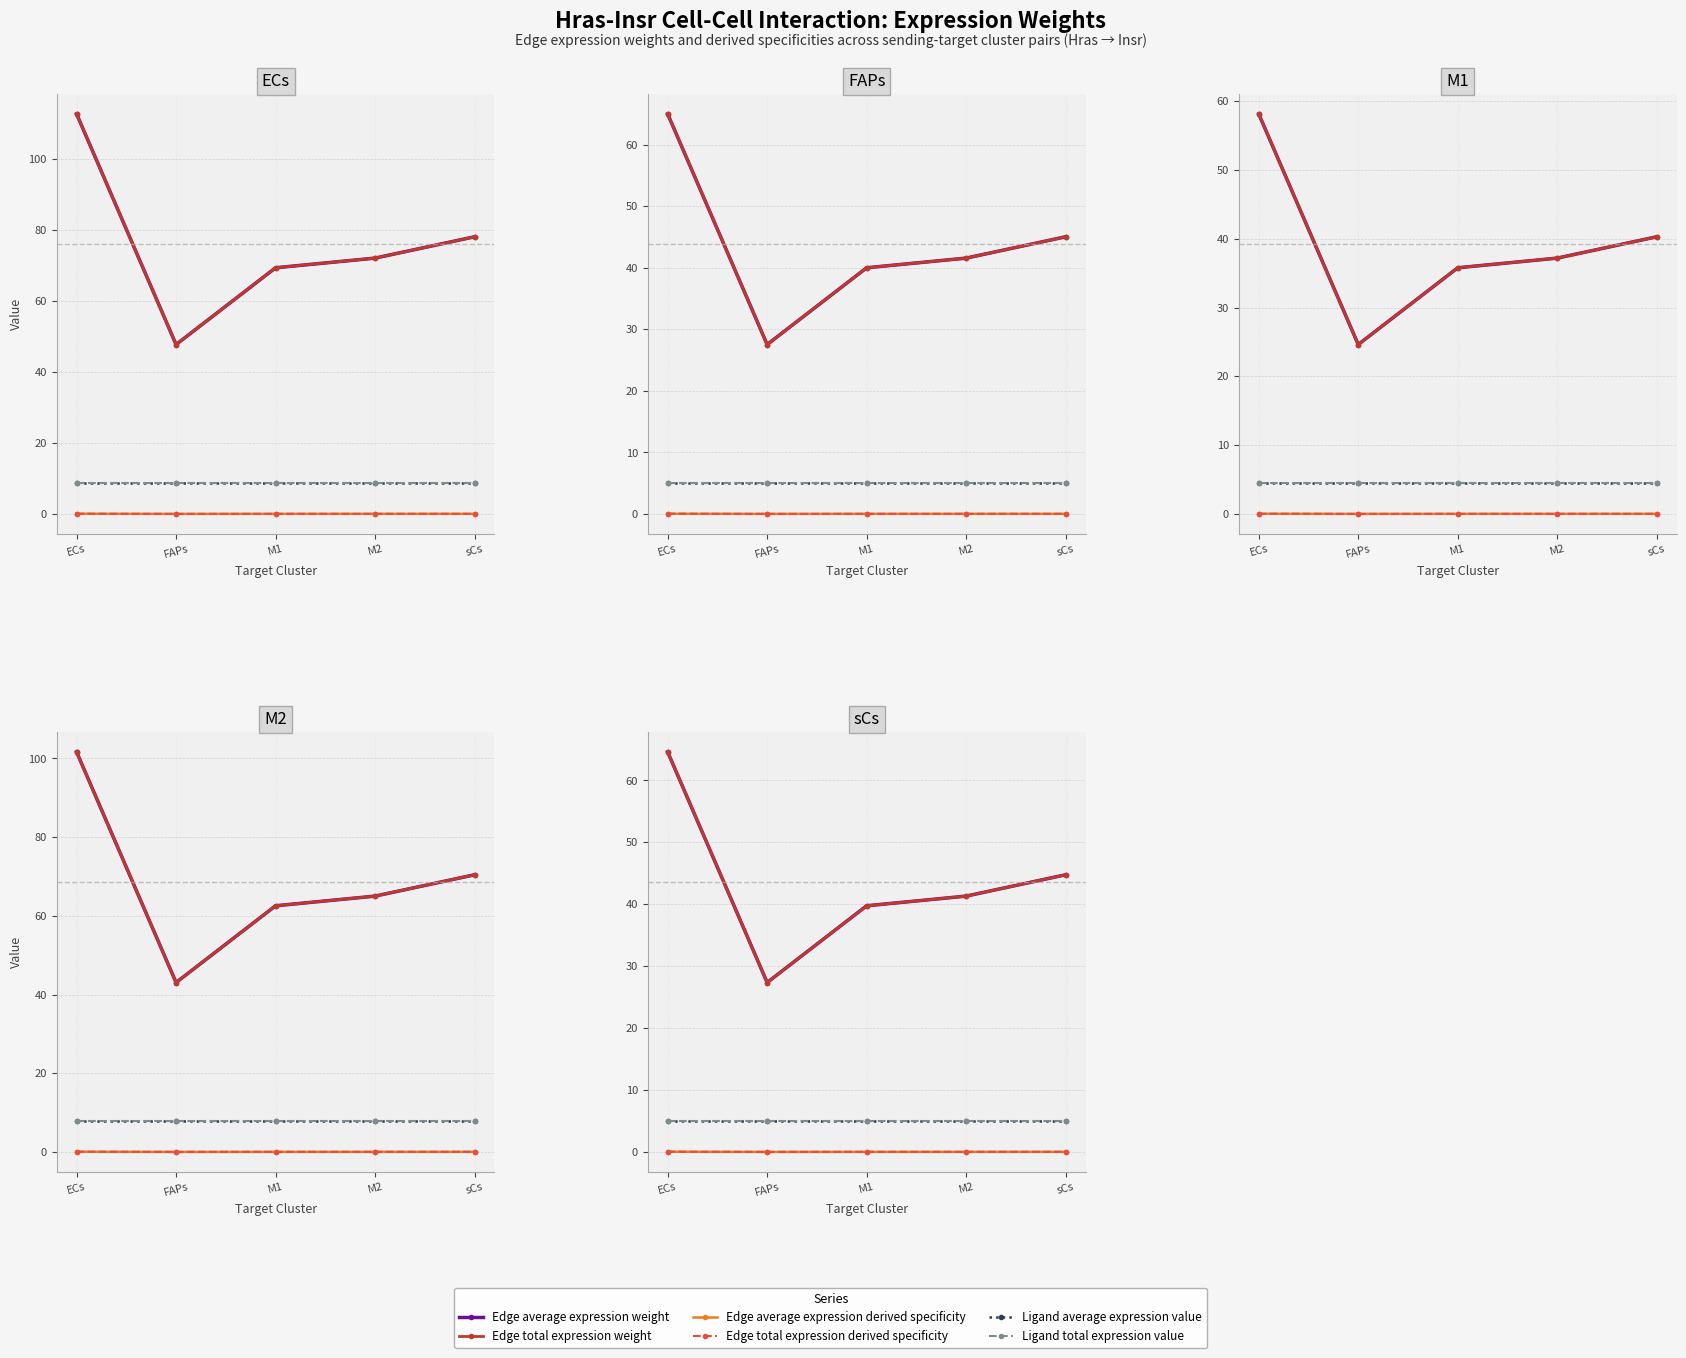

At M2, list the series in order from largest to smallest.

Edge average expression weight, Edge total expression weight, Ligand average expression value, Ligand total expression value, Edge average expression derived specificity, Edge total expression derived specificity